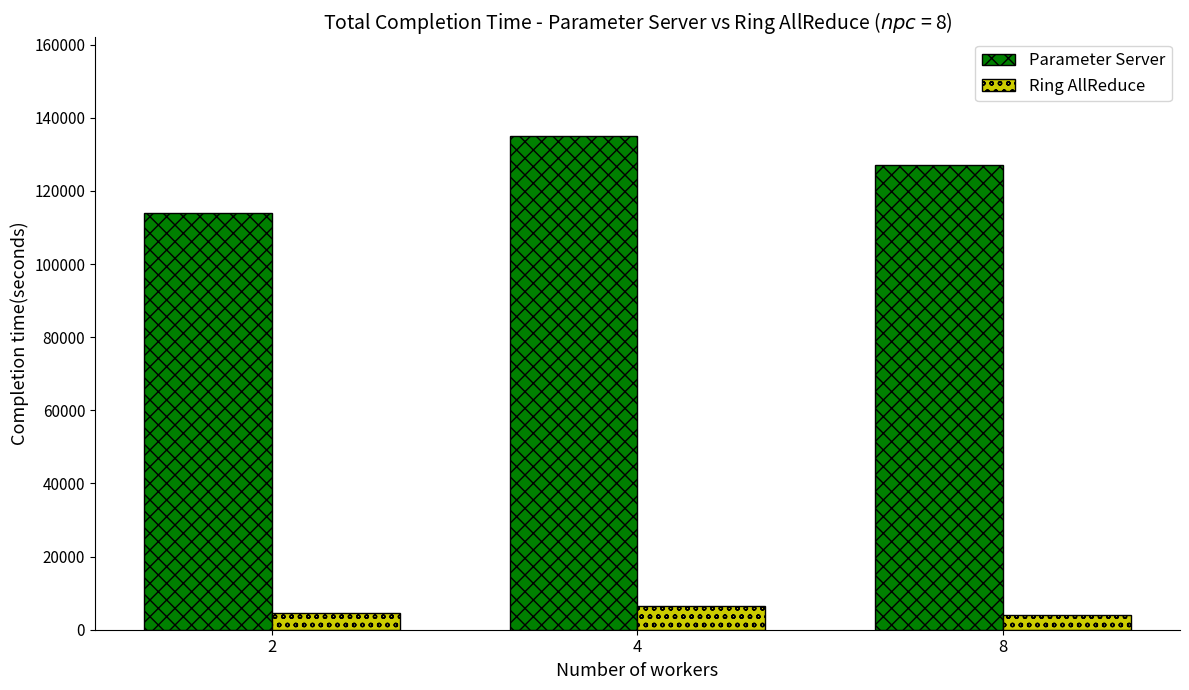

Where is Ring AllReduce nearest to the value 5275?

2